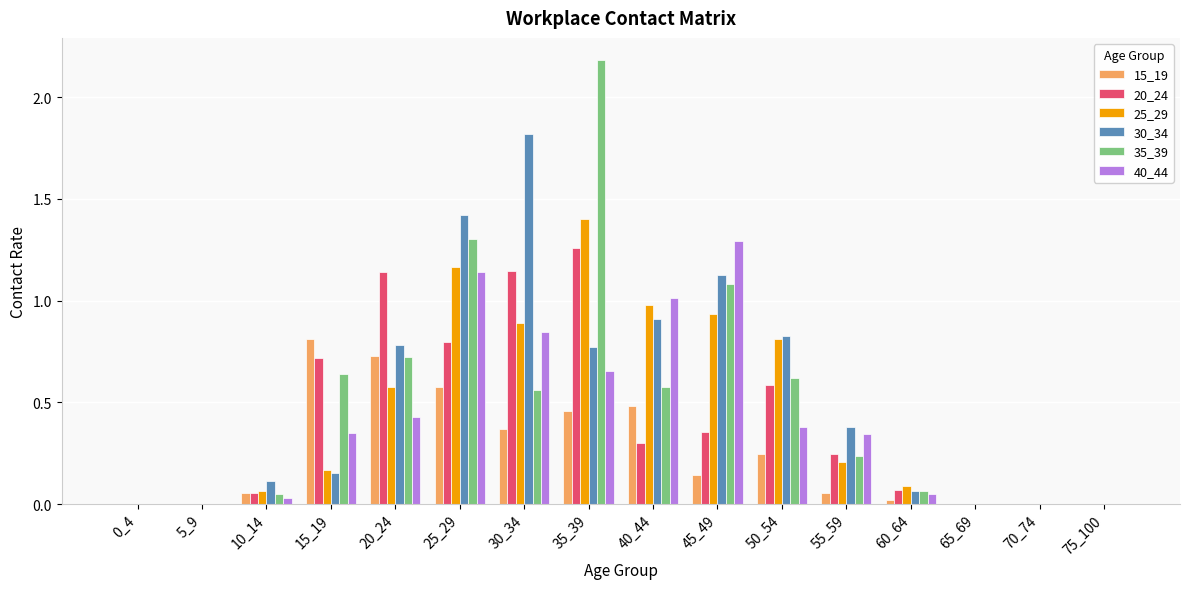

Is it true that 30_34 equals 0.6 at 55_59?

False